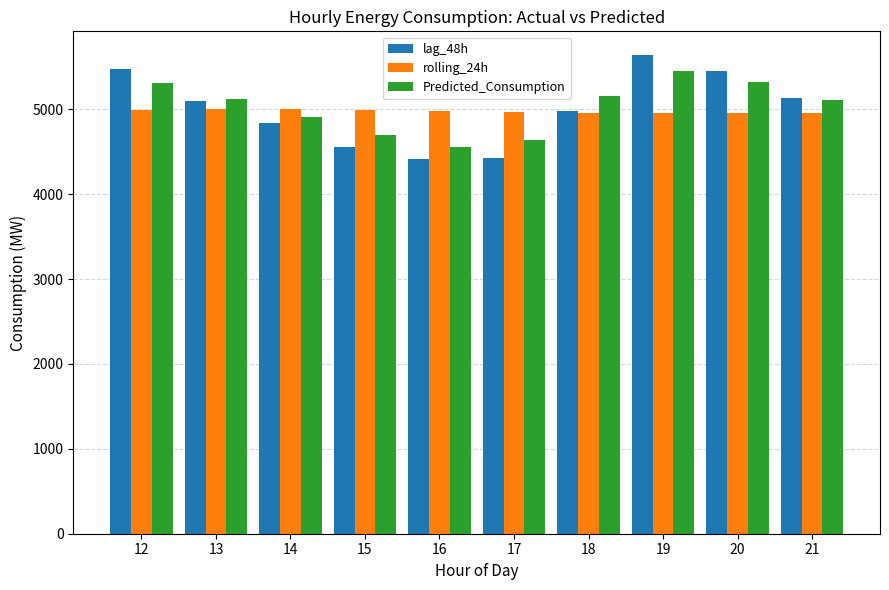

What value does the rolling_24h series have at 21?

4955.8